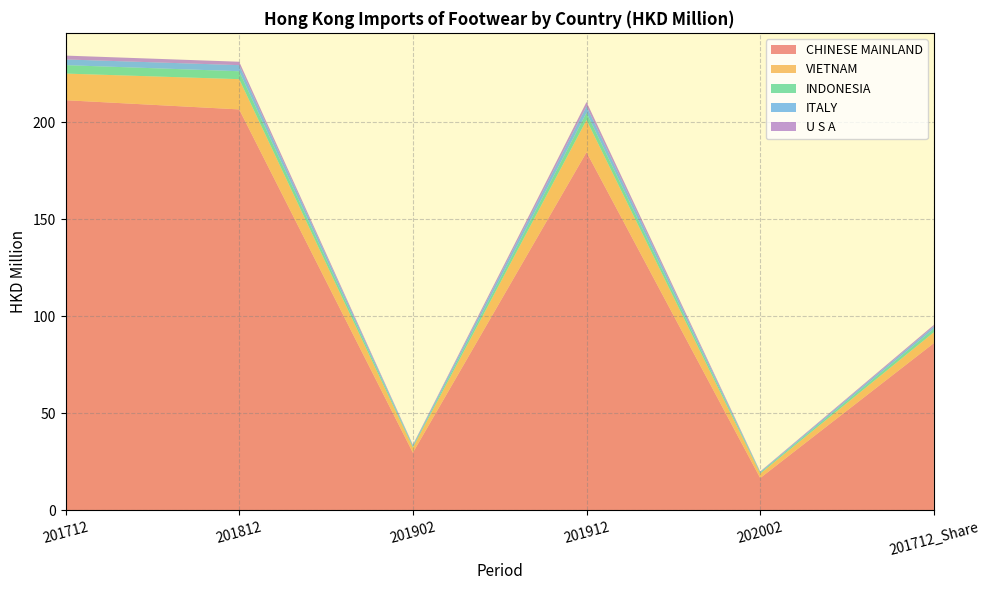

Reading left to right, what are all the values shown in this chart?

CHINESE MAINLAND: 211.4	206.7	29.8	184.6	16.7	86.2
VIETNAM: 13.7	15.6	2.6	16.6	2.3	5.6
INDONESIA: 4.4	4.1	0.6	3.8	0.5	1.8
ITALY: 2.9	3.1	0.6	3.3	0.4	1.2
U S A: 2.0	1.8	0.3	2.2	0.2	0.8